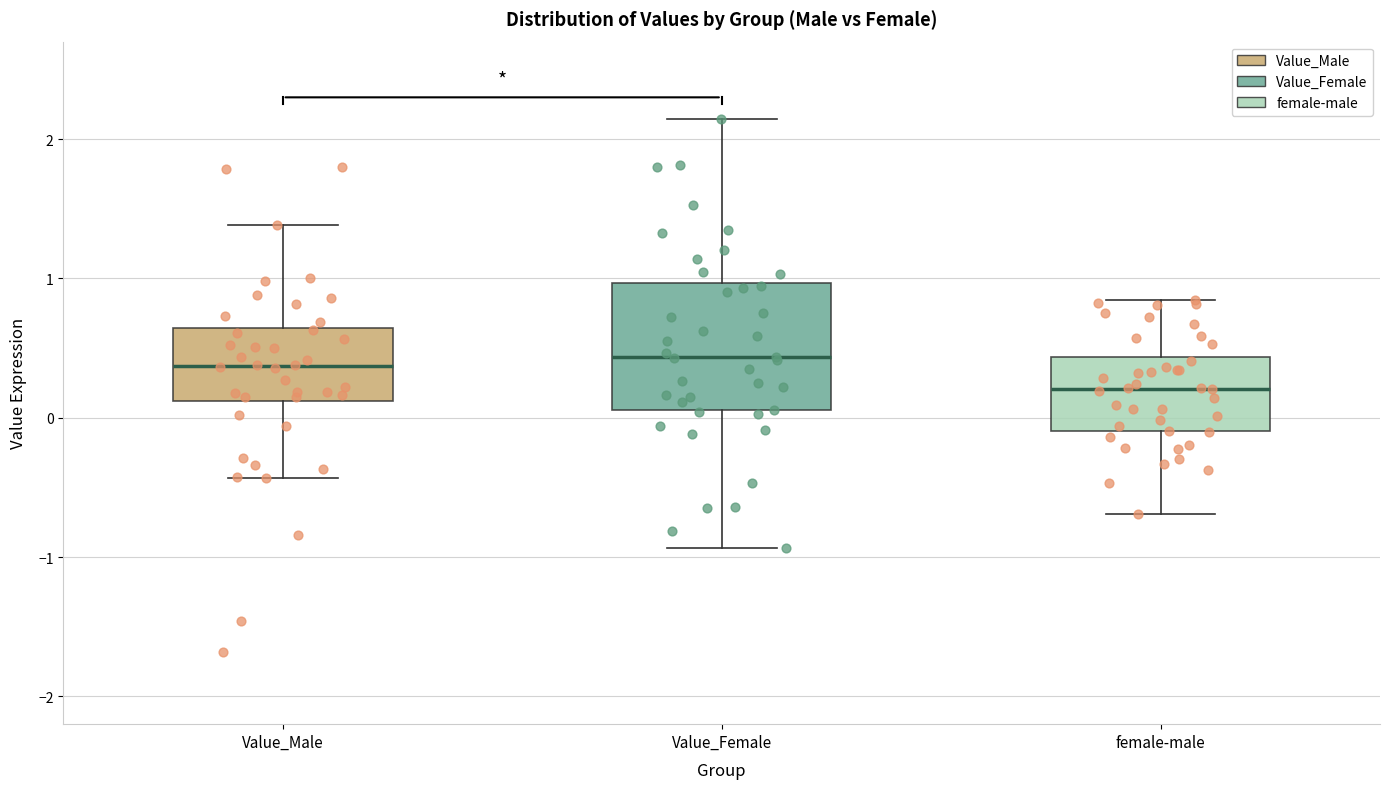

Where is the upper edge of the box for female-male on the y-axis? The values are not printed on the chart, so give them approximately, as read against the axis.

0.4